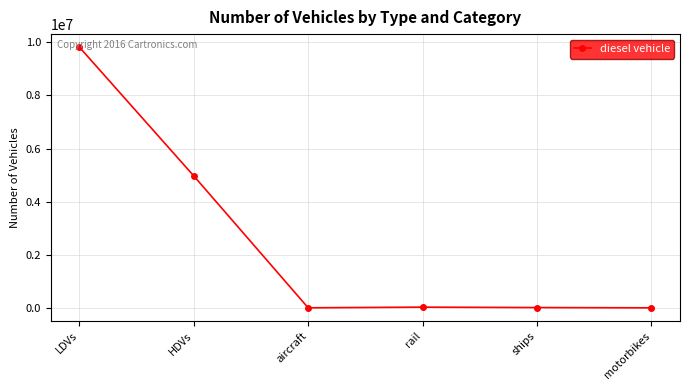

How many values exceed 26052?

3